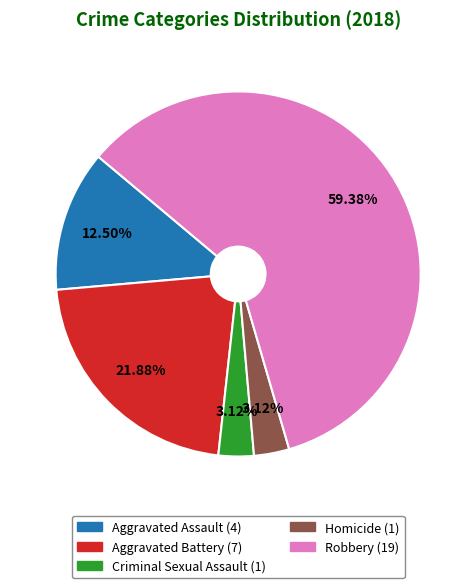

To the nearest percent, what portion does Homicide represent?

3%